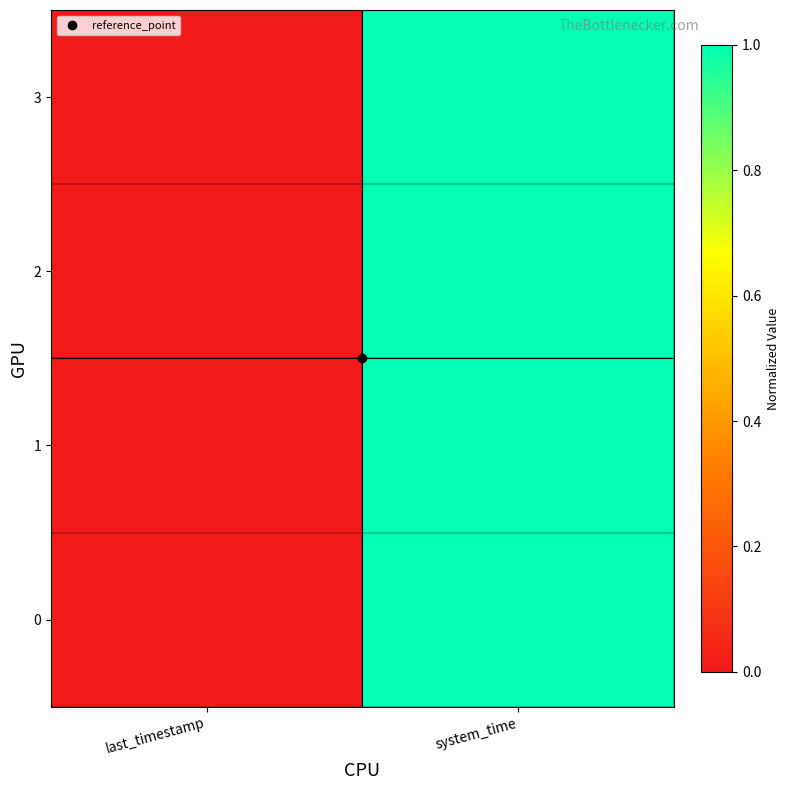

Reading right to left, extract all data points from this chart.

0: system_time=1.0	last_timestamp=0.0
1: system_time=1.0	last_timestamp=0.0
2: system_time=1.0	last_timestamp=0.0
3: system_time=1.0	last_timestamp=0.0